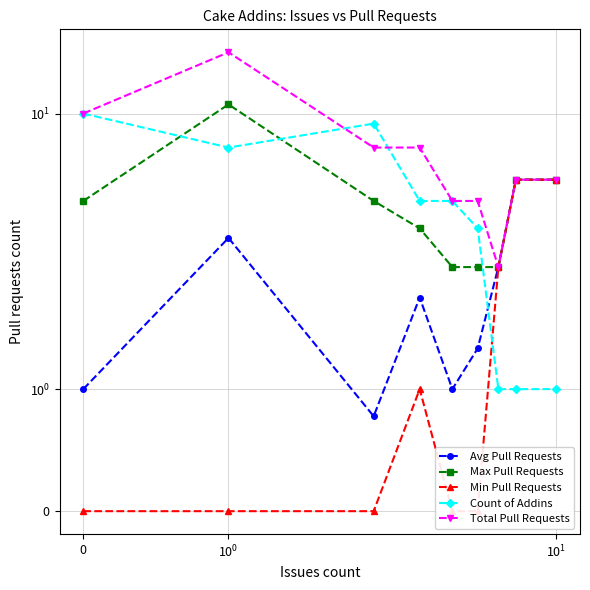

Reading left to right, list all the values displayed in this chart.

Avg Pull Requests: 1.0	2.7	0.8	1.8	1.0	1.3	2.0	5.0	5.0
Max Pull Requests: 4.0	11.0	4.0	3.0	2.0	2.0	2.0	5.0	5.0
Min Pull Requests: 0.0	0.0	0.0	1.0	0.0	0.0	2.0	5.0	5.0
Count of Addins: 10.0	7.0	9.0	4.0	4.0	3.0	1.0	1.0	1.0
Total Pull Requests: 10.0	19.0	7.0	7.0	4.0	4.0	2.0	5.0	5.0